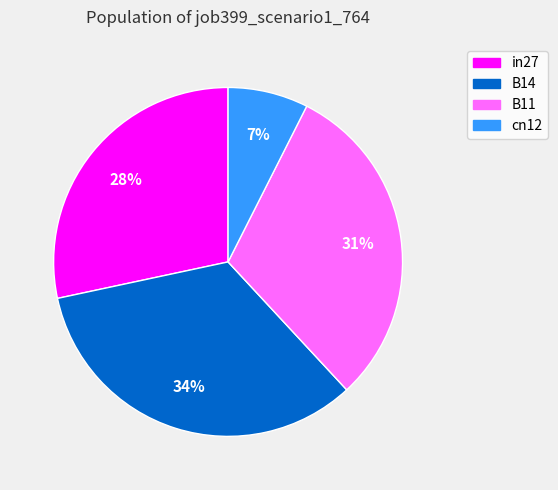

Do cn12 and B11 together represent more than half of the pie?

No